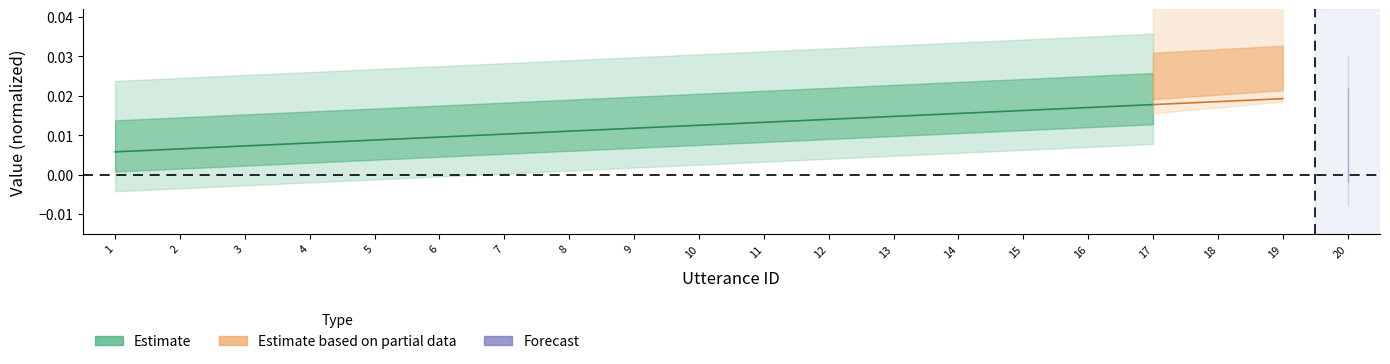

The chart shows a value of 0.0 at 13. True or false?

True